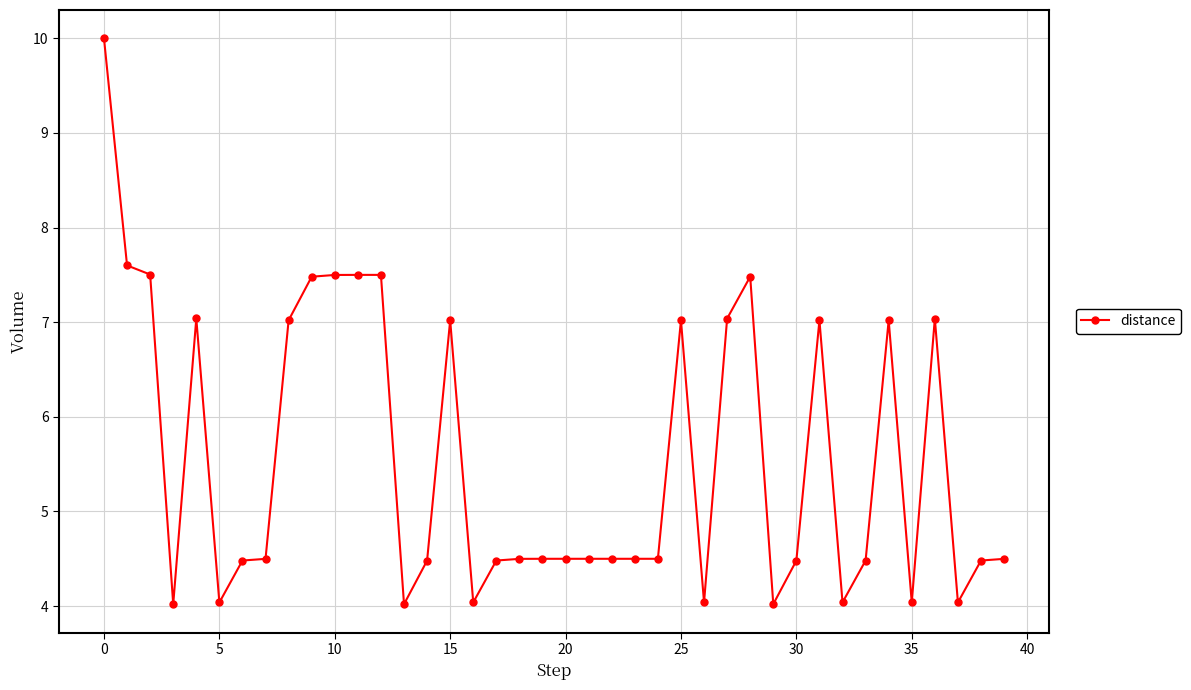

What is the minimum value shown in the chart?

4.0